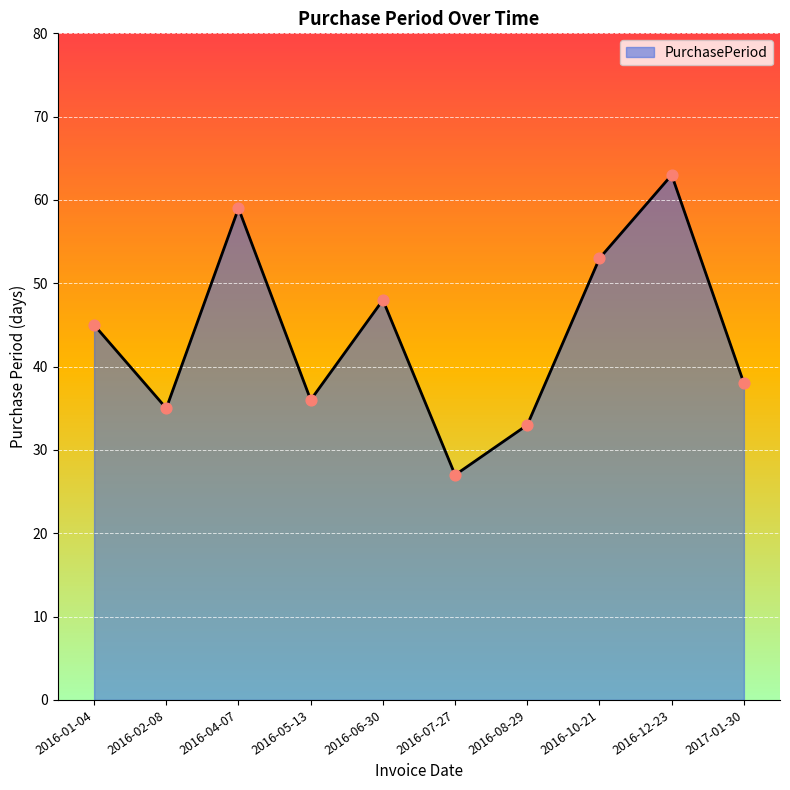

What is the change in value from 2016-02-08 to 2016-08-29?

-2